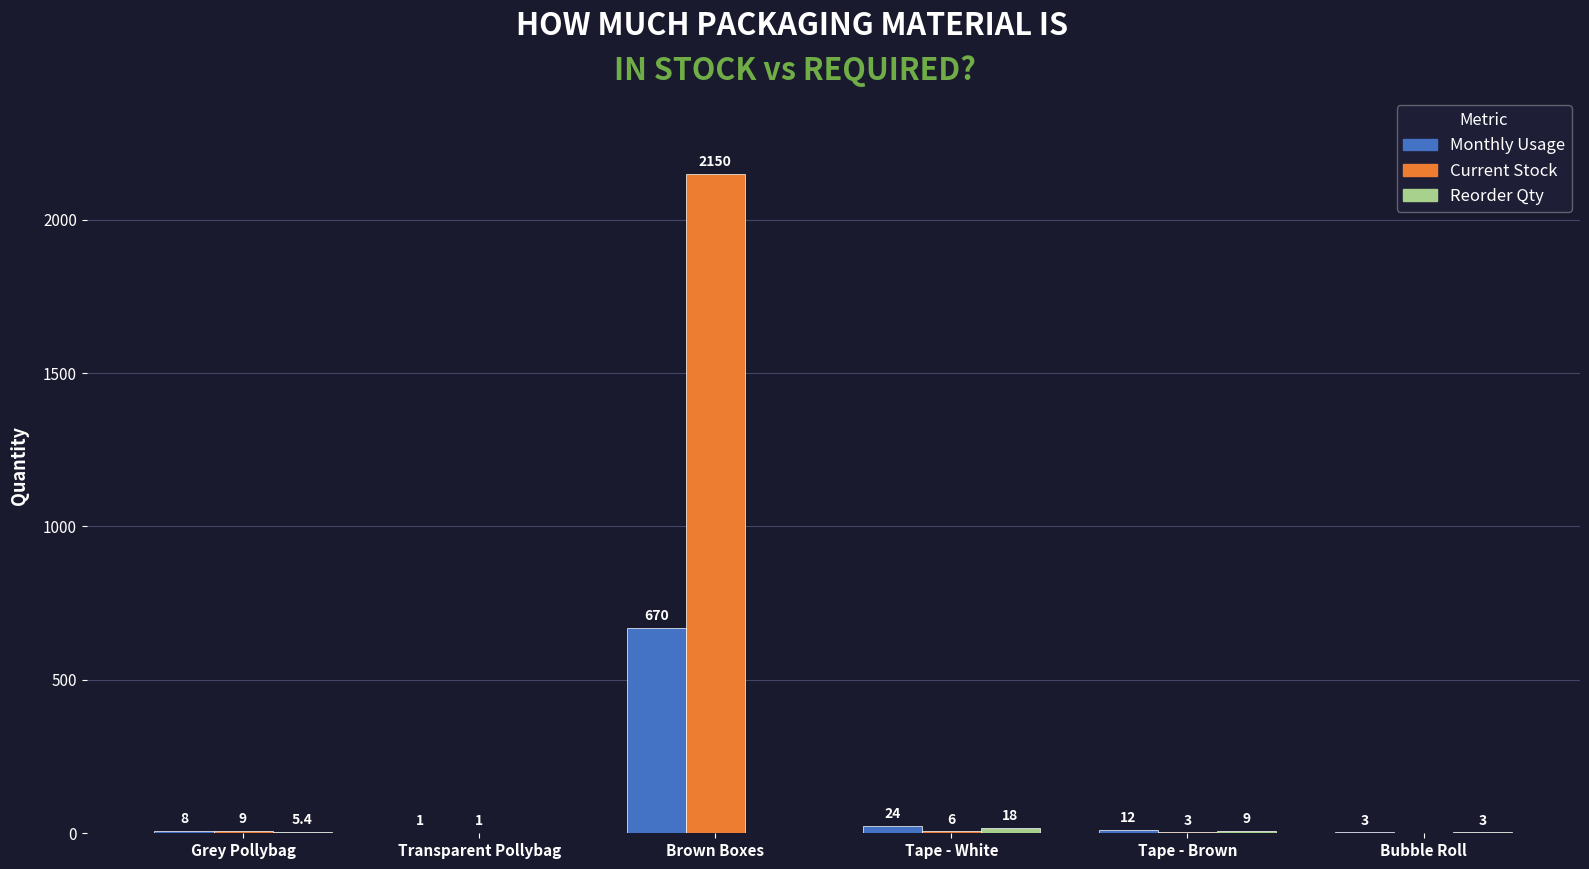

Are the bars grouped side by side (vs. stacked)?

Yes